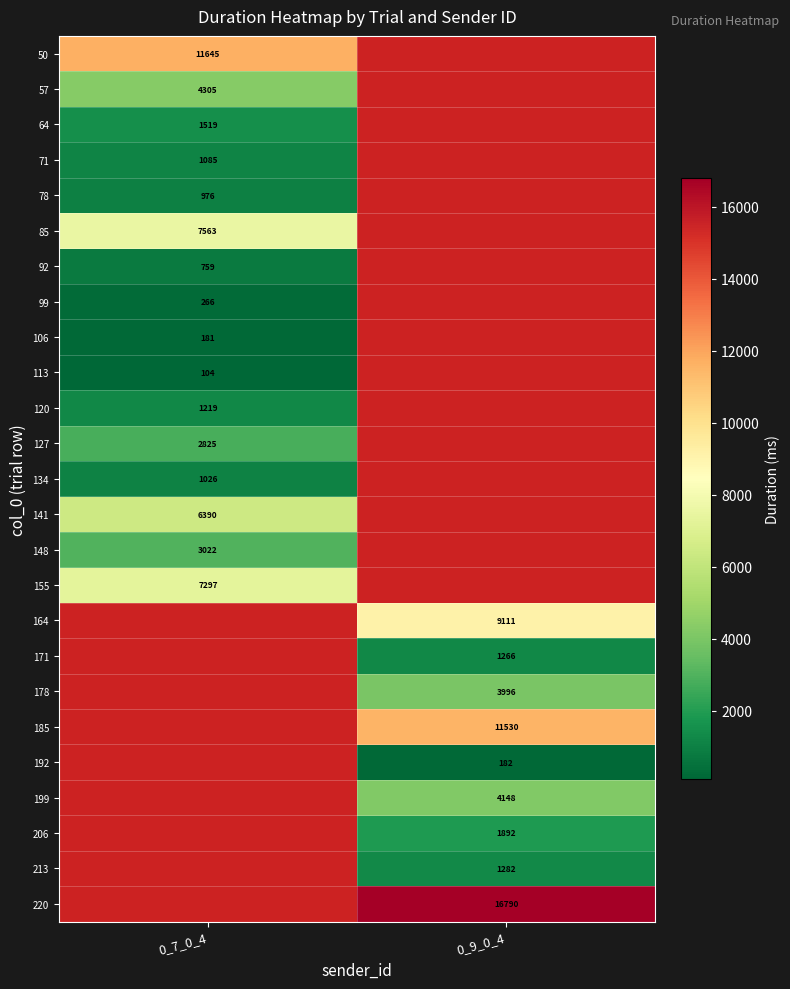

Is it true that 127 equals 4001 at 0_7_0_4?

False